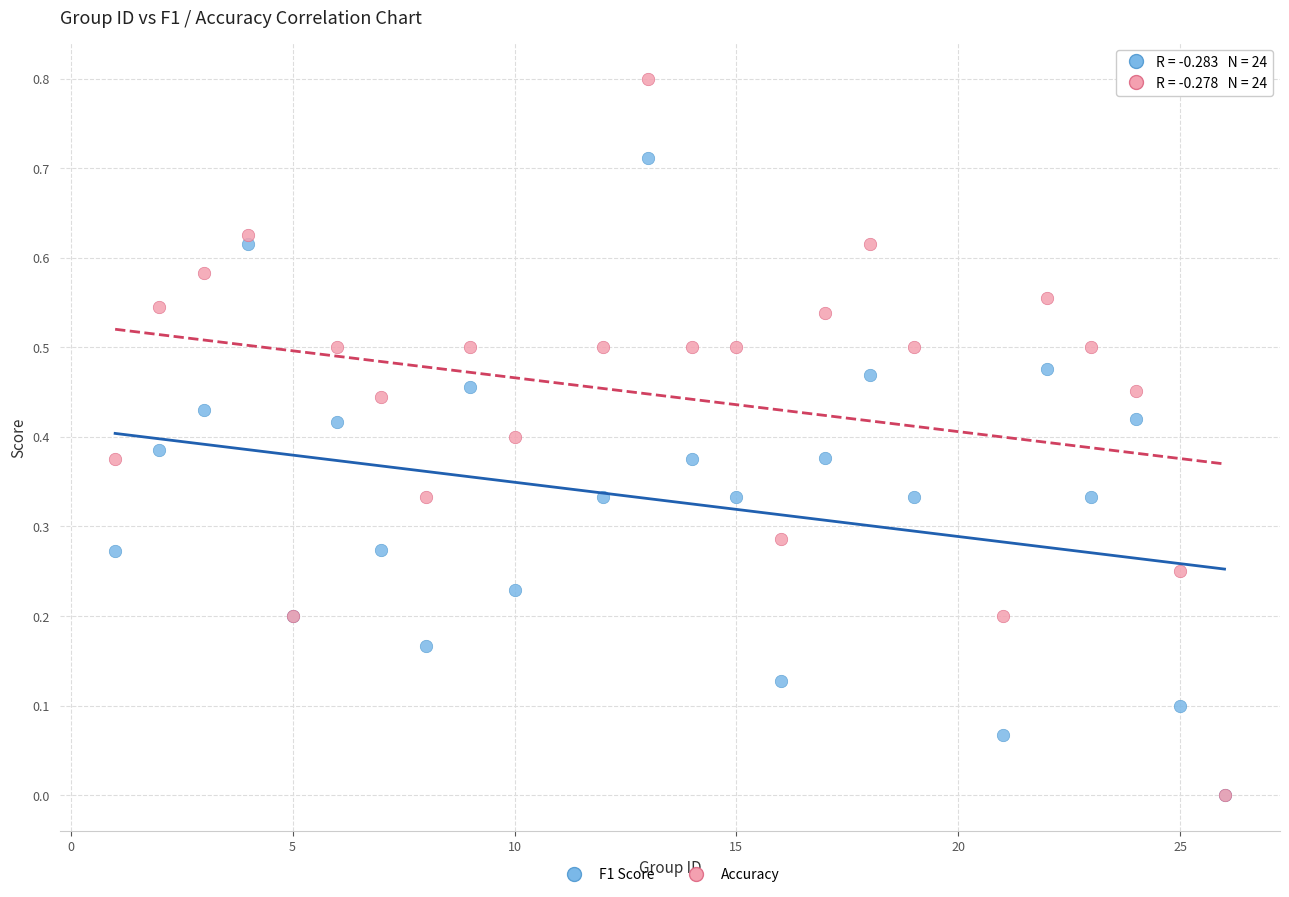

What are all the series names shown in the legend?

F1 Score, Accuracy